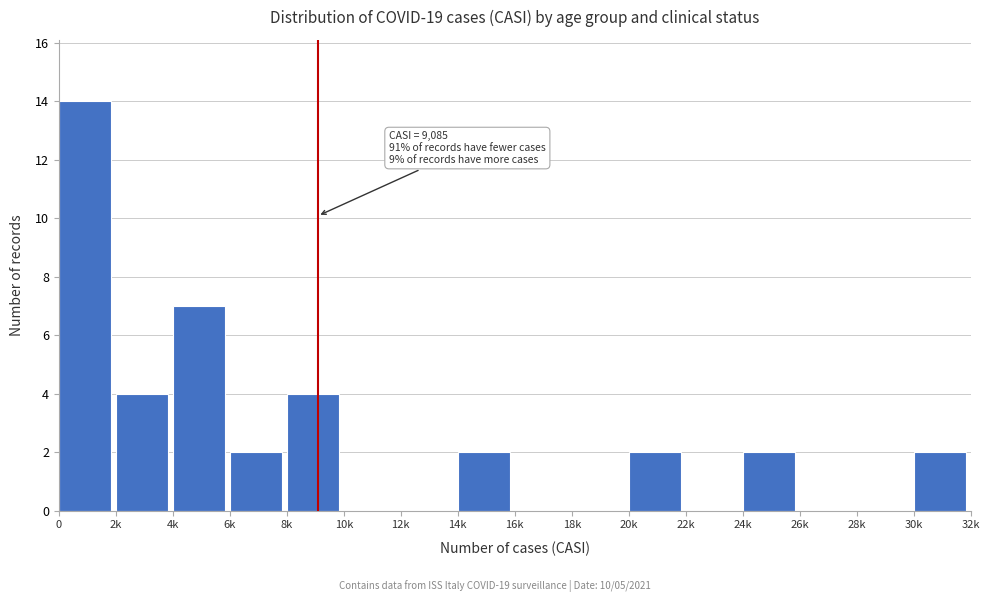

Reading right to left, what are all the values shown in this chart?

30k=2	28k=0	26k=0	24k=2	22k=0	20k=2	18k=0	16k=0	14k=2	12k=0	10k=0	8k=4	6k=2	4k=7	2k=4	0=14